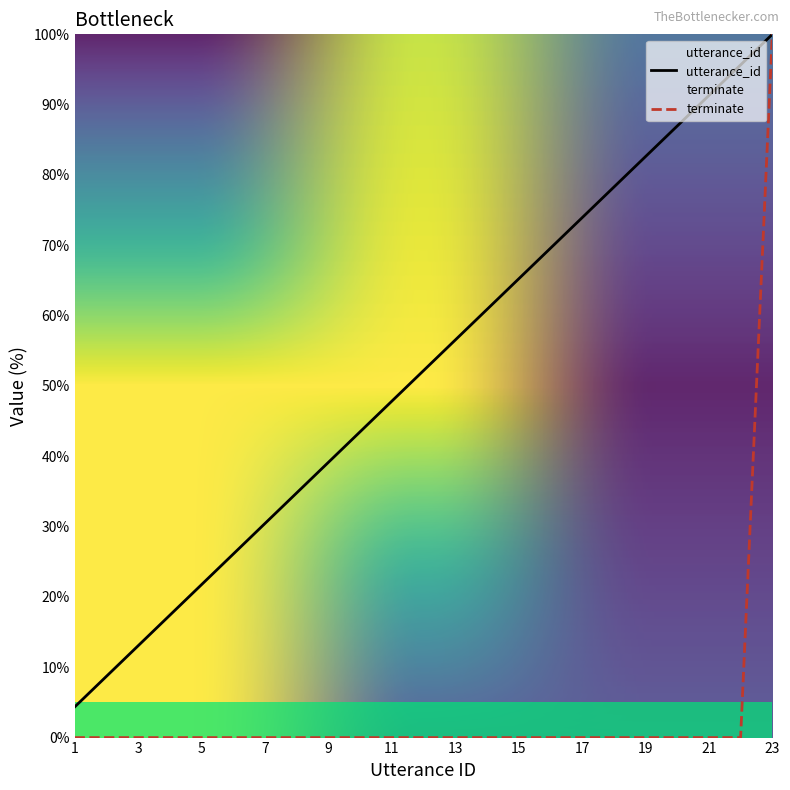

At how many categories does at least one series exceed 12?

21